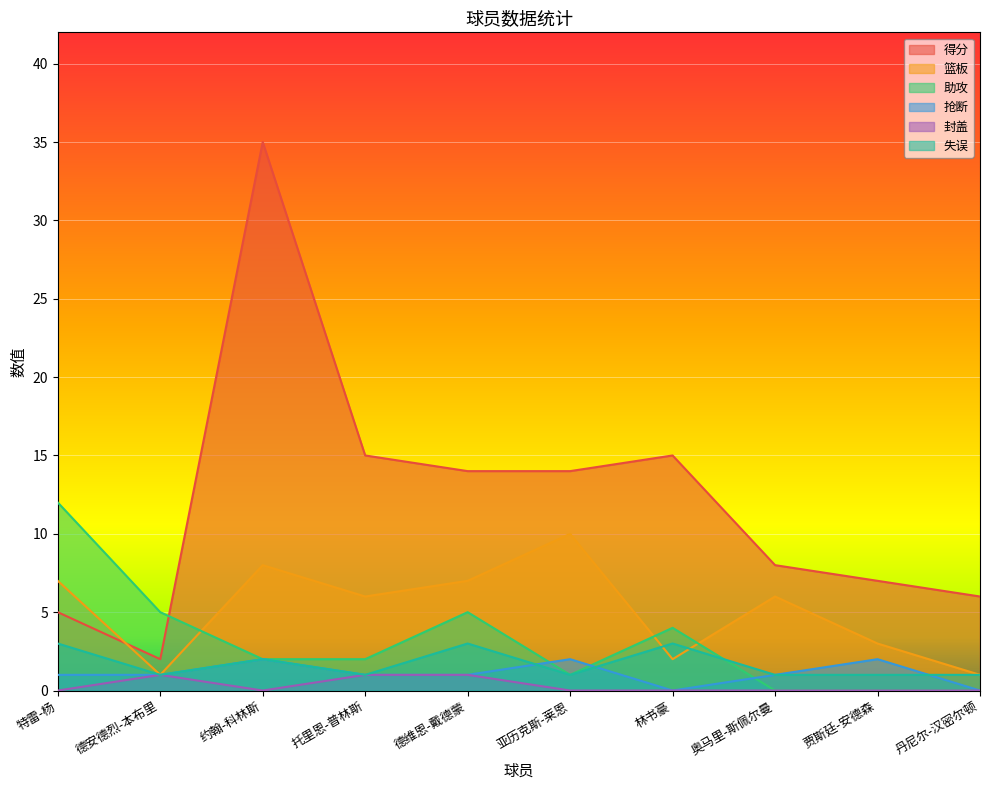

Reading left to right, list all the values displayed in this chart.

得分: 5	2	35	15	14	14	15	8	7	6
篮板: 7	1	8	6	7	10	2	6	3	1
助攻: 12	5	2	2	5	1	4	0	0	0
抢断: 1	1	2	1	1	2	0	1	2	0
封盖: 0	1	0	1	1	0	0	0	0	0
失误: 3	1	2	1	3	1	3	1	1	1